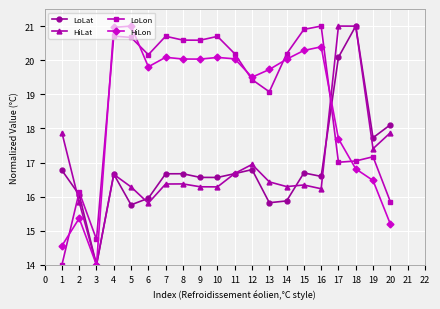

What is the difference between the highest and lowest values at 15?

4.6